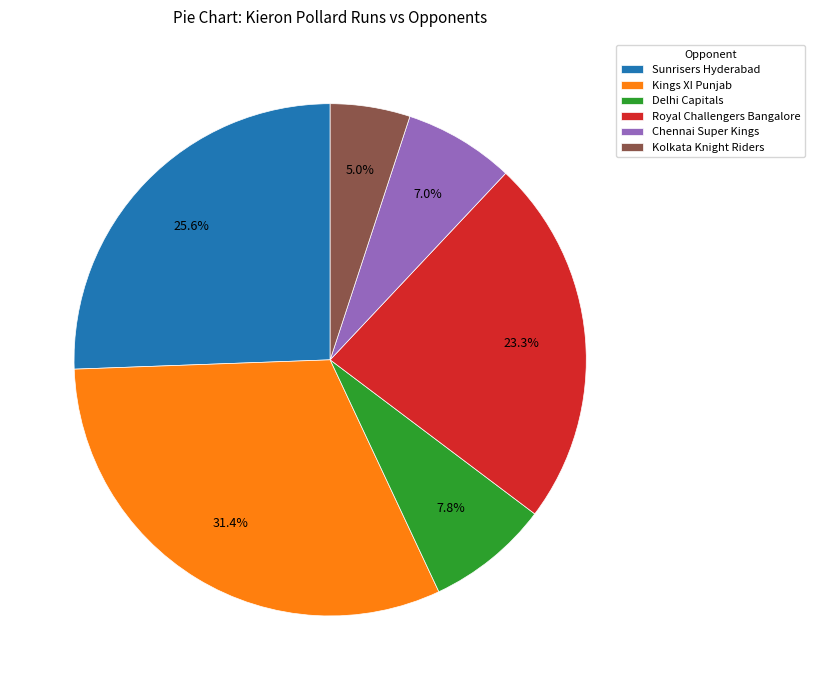

To the nearest percent, what is the difference between the Sunrisers Hyderabad and Kolkata Knight Riders slice percentages?

21%